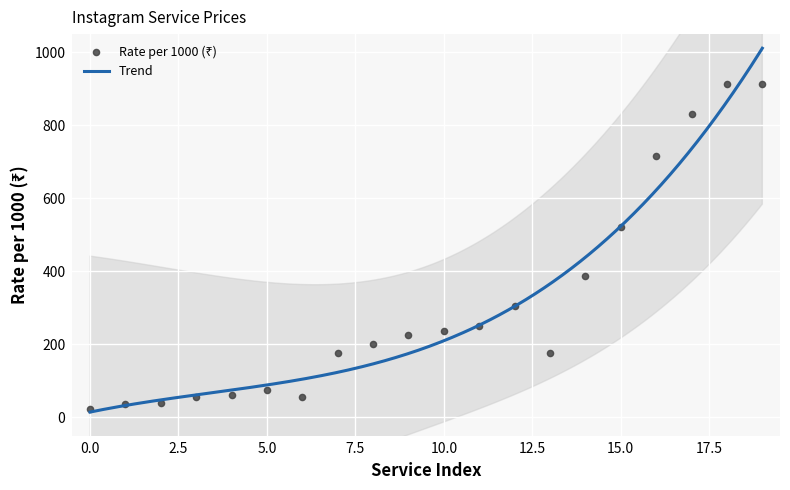

What is the highest value of the Trend series?

1010.7